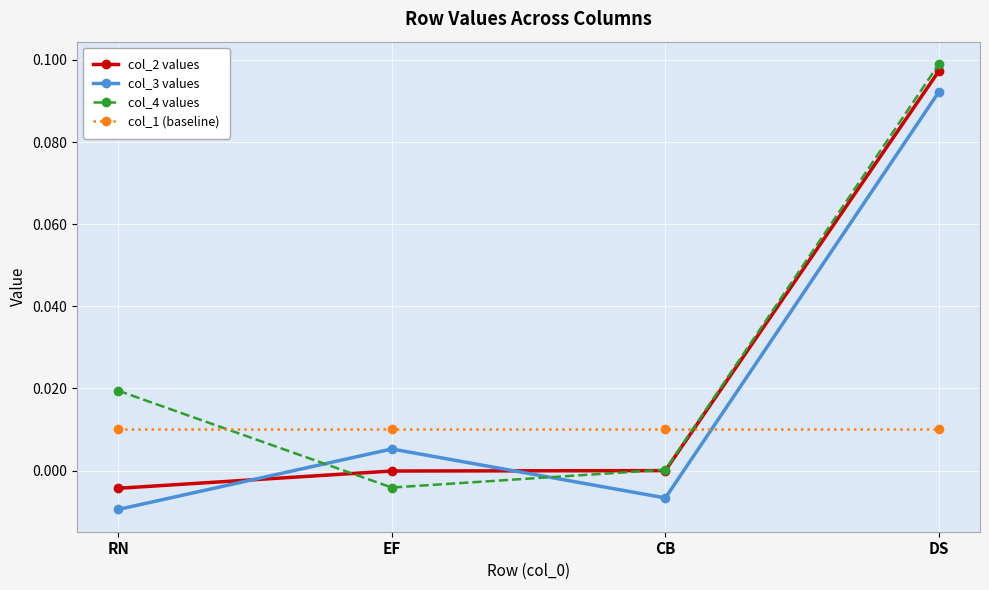

What is the label of the 2nd point from the right?

CB